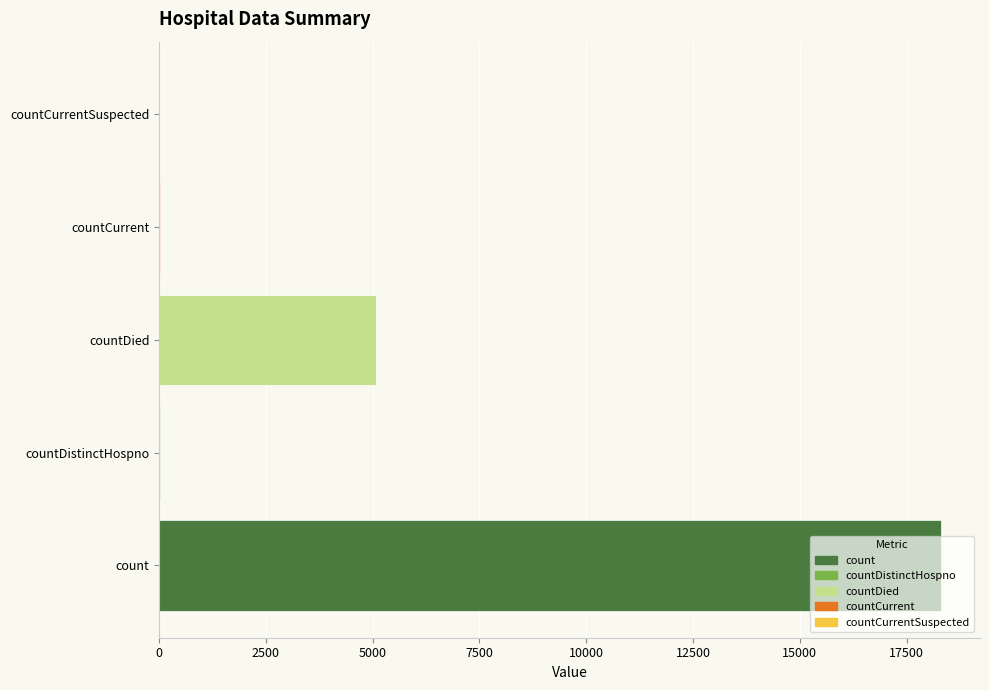

How many categories are shown in the chart?

5